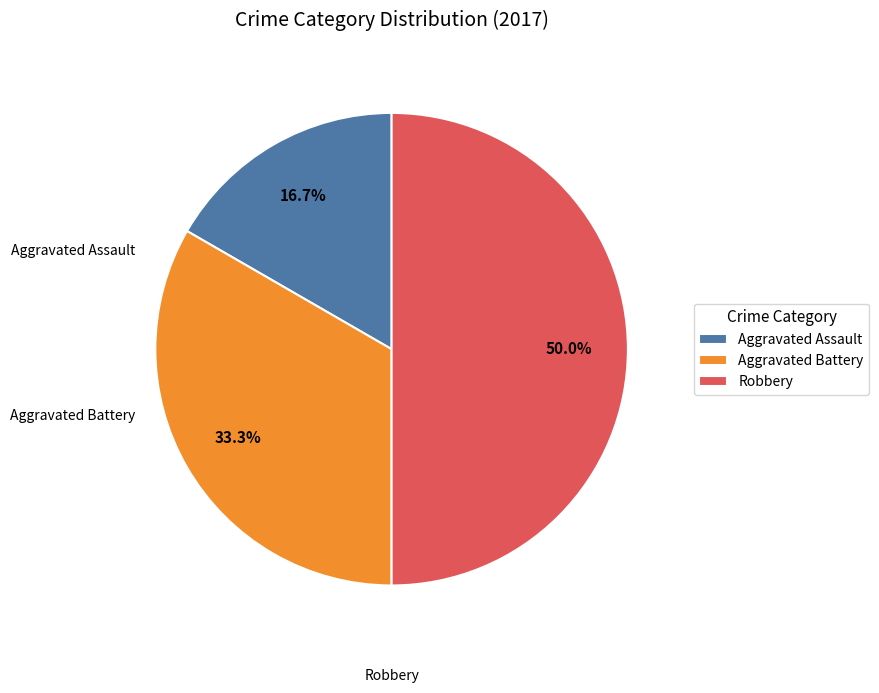

How many segments does this pie chart have?

3